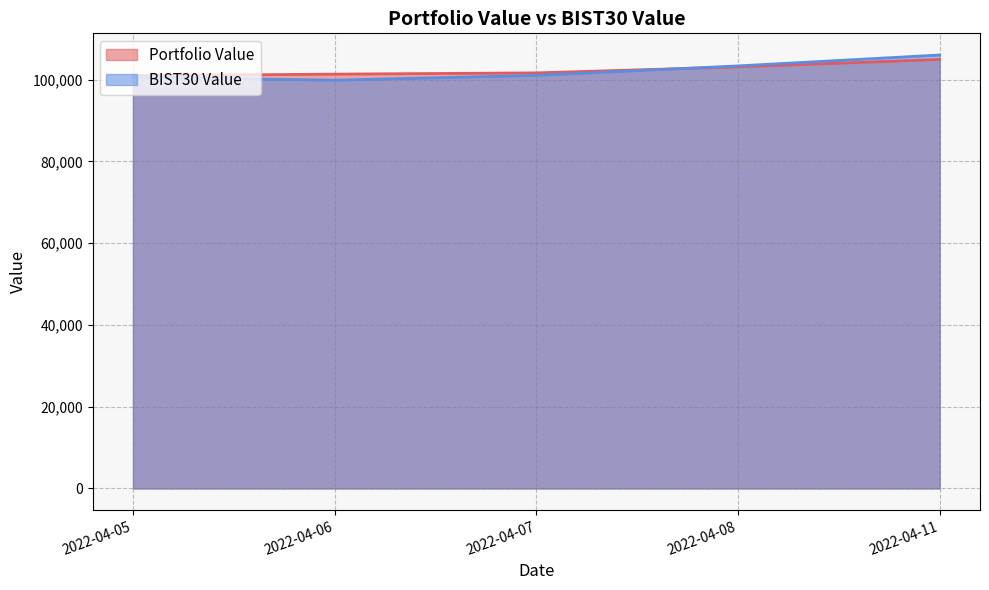

What is the sum of the BIST30 Value values at 2022-04-08 and 2022-04-07?

204338.4